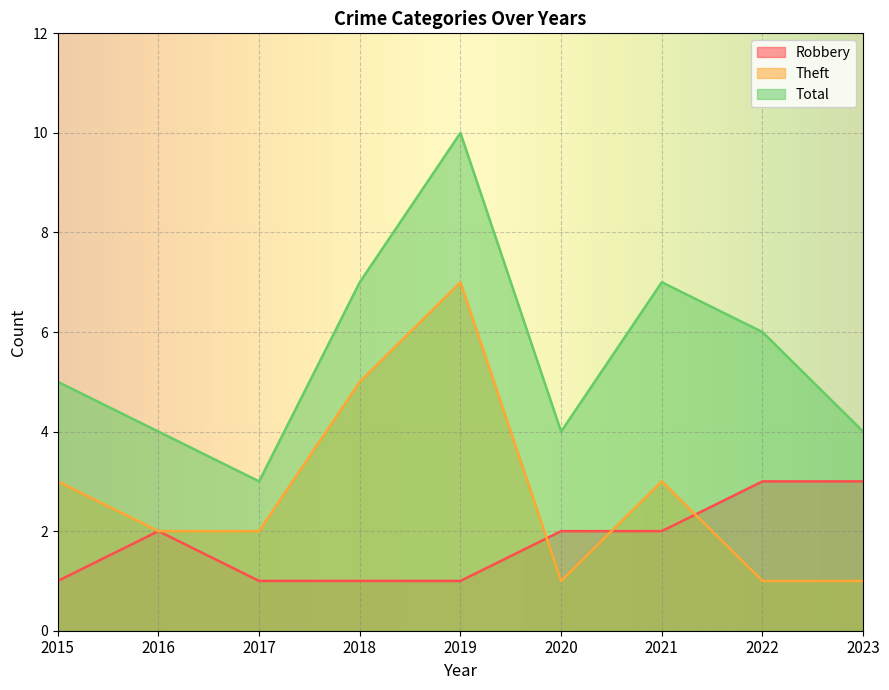

How many times do Theft and Robbery cross each other?

3